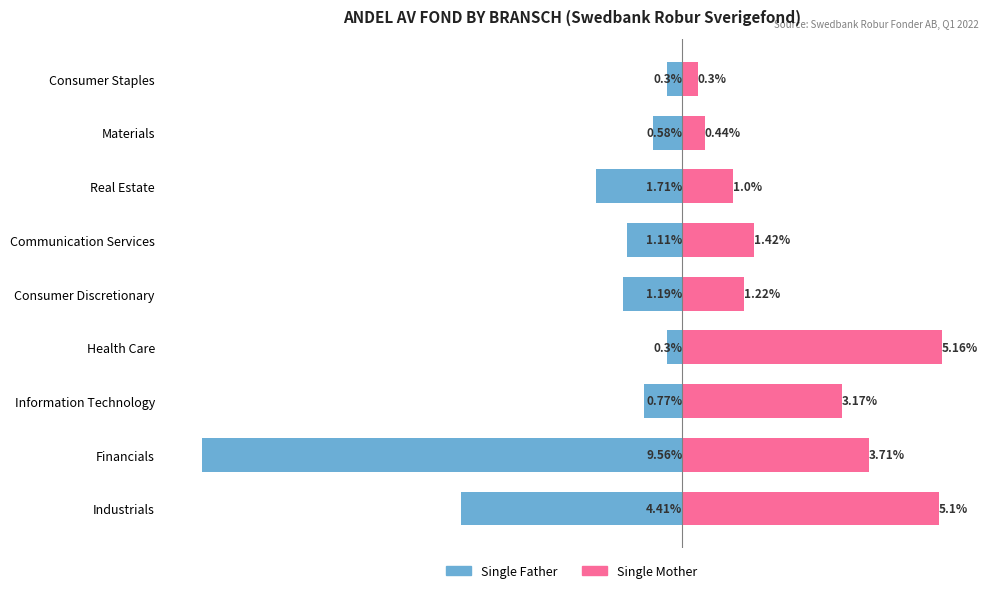

Reading right to left, transcribe all the data shown in this chart.

Single Father: -0.3	-0.6	-1.7	-1.1	-1.2	-0.3	-0.8	-9.6	-4.4
Single Mother: 0.3	0.4	1.0	1.4	1.2	5.2	3.2	3.7	5.1